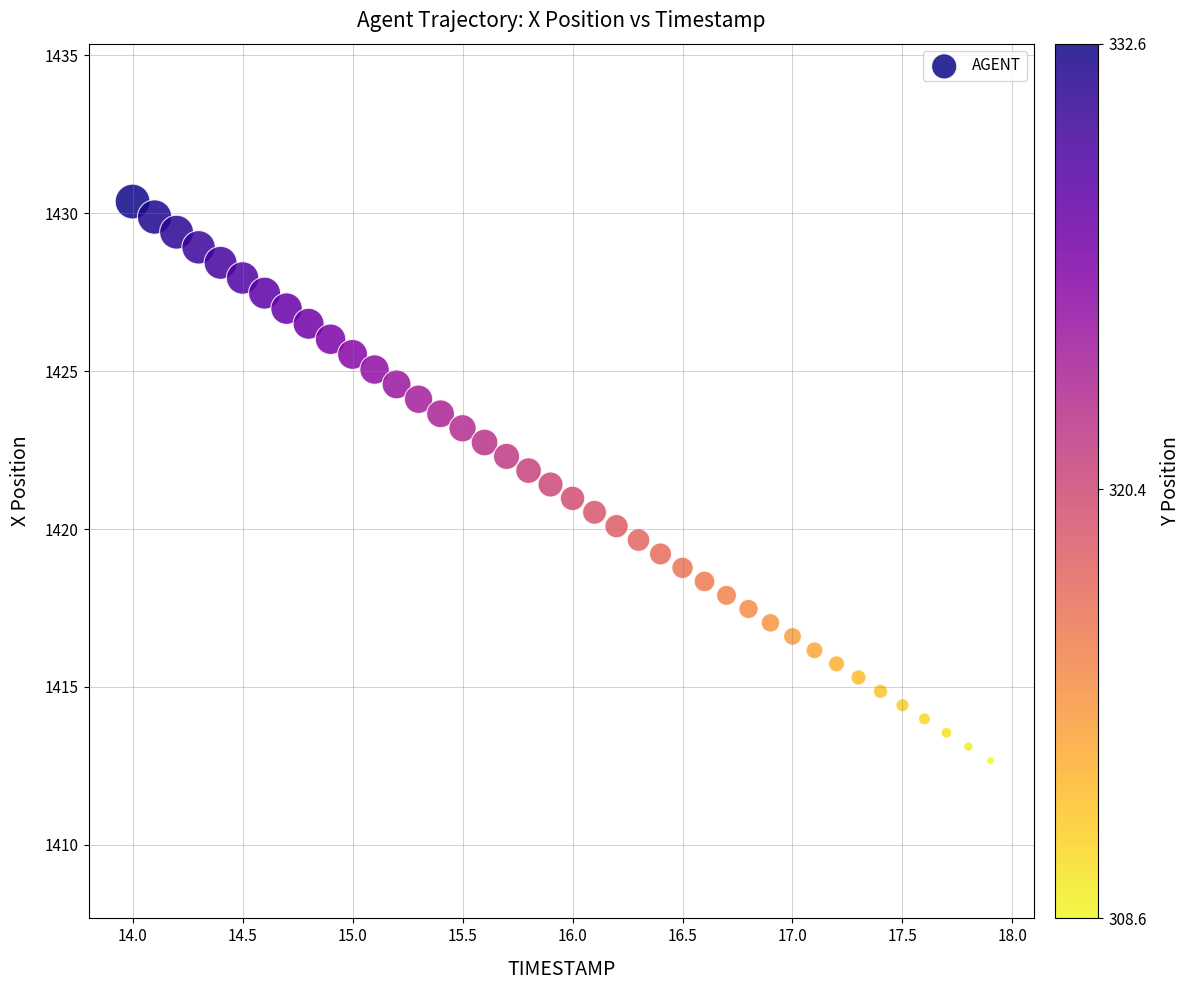

What is the range of X values (max minus min)?

3.9